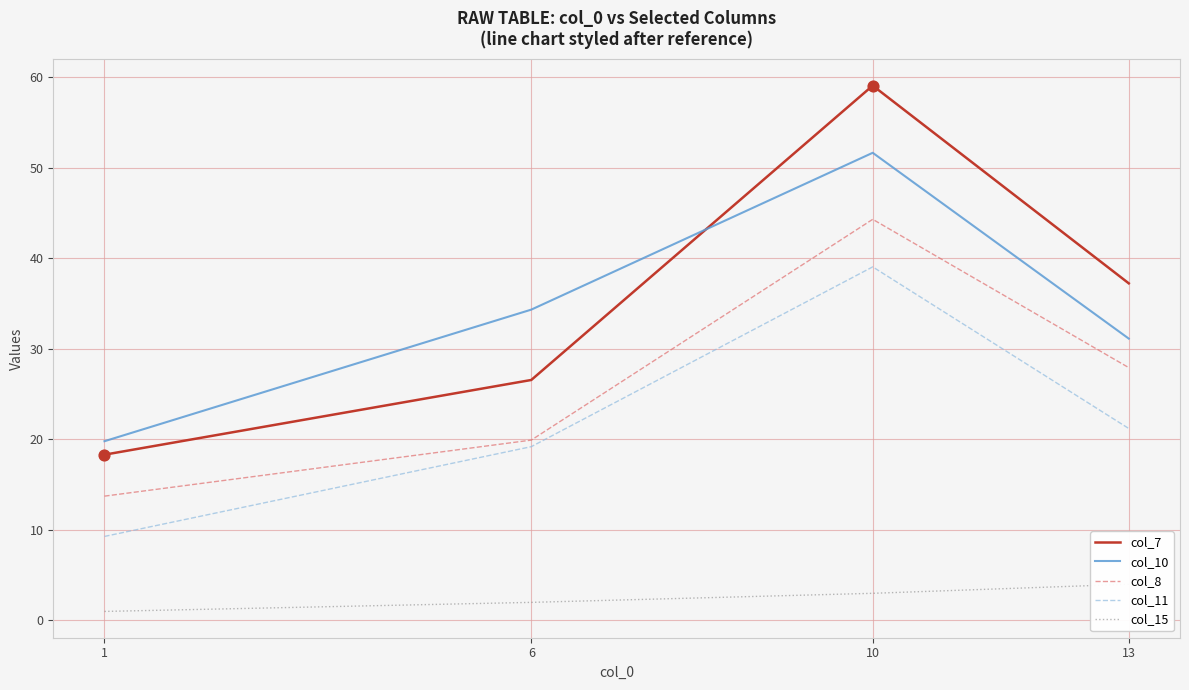

Which series has the largest total across all categories?

col_7